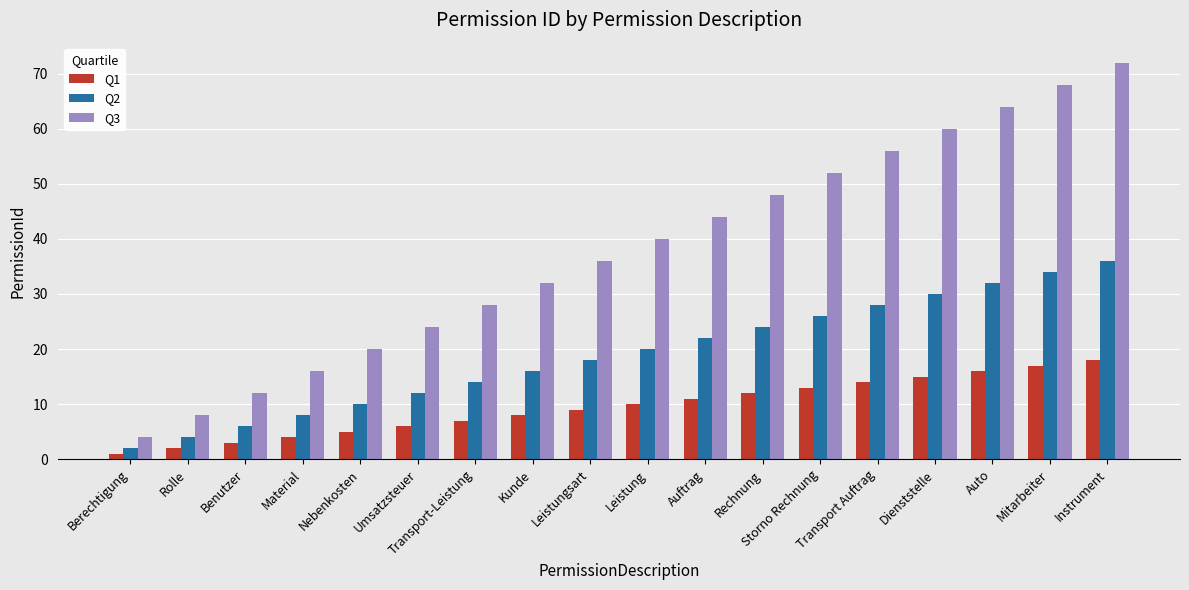

Are the bars grouped side by side (vs. stacked)?

Yes